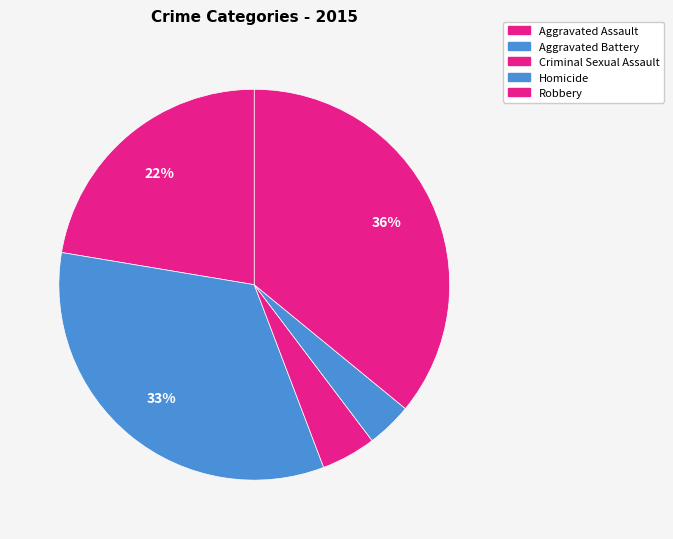

How many slices are in this pie chart?

5